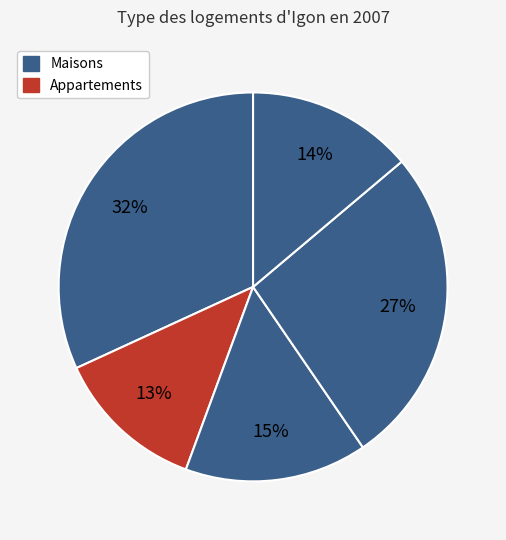

How many segments does this pie chart have?

5